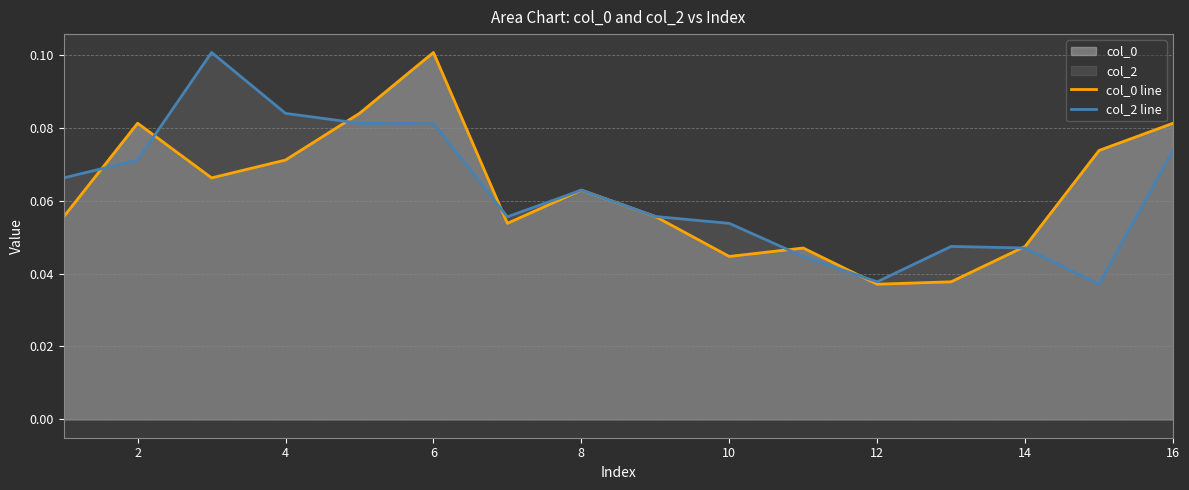

After their last crossing, which series has the higher values: col_2 line or col_0 line?

col_0 line